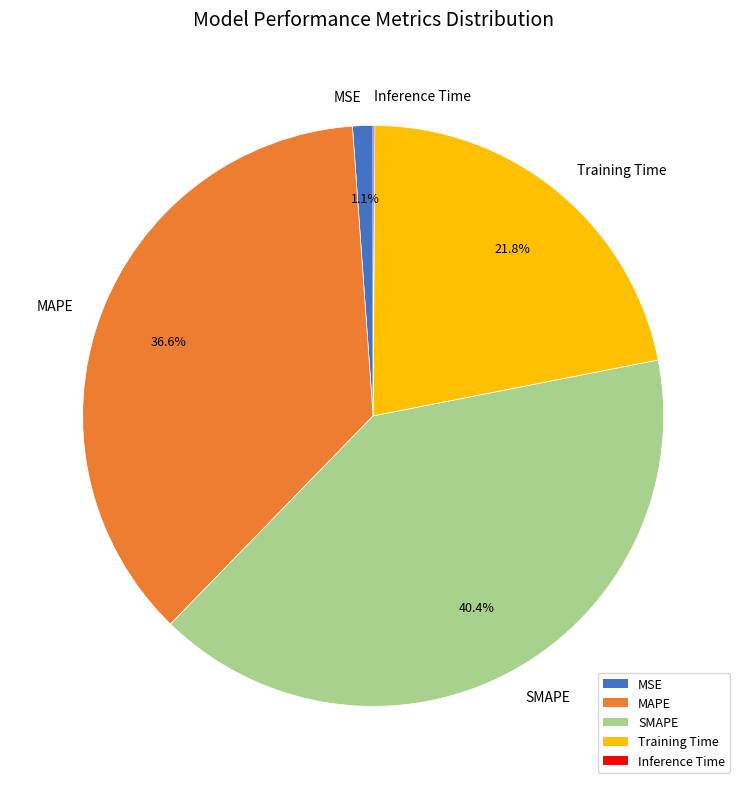

Between Training Time and SMAPE, which is larger?

SMAPE